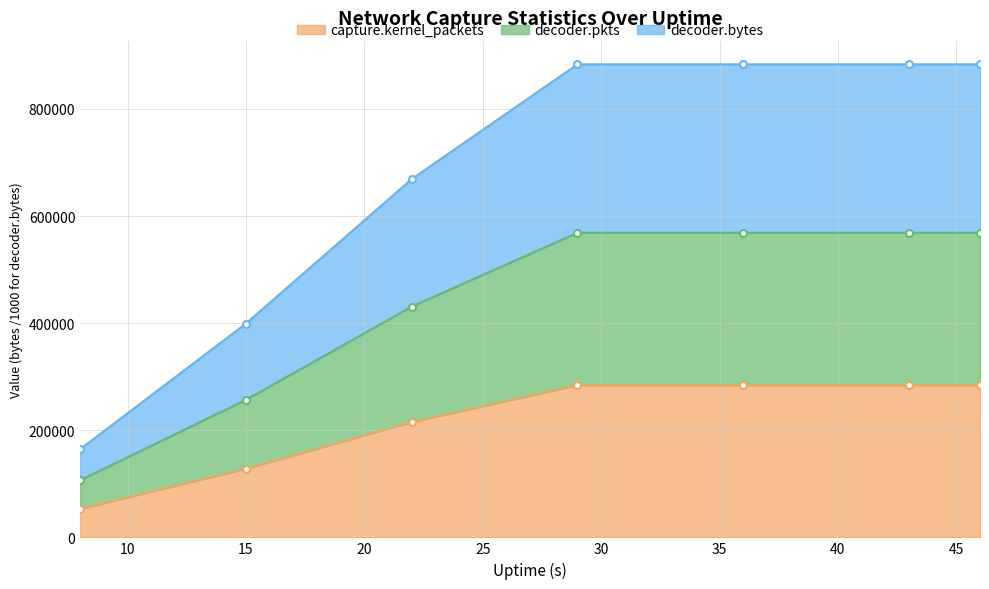

What is the value of the capture.kernel_packets point at the 4th from the left?

284404.0